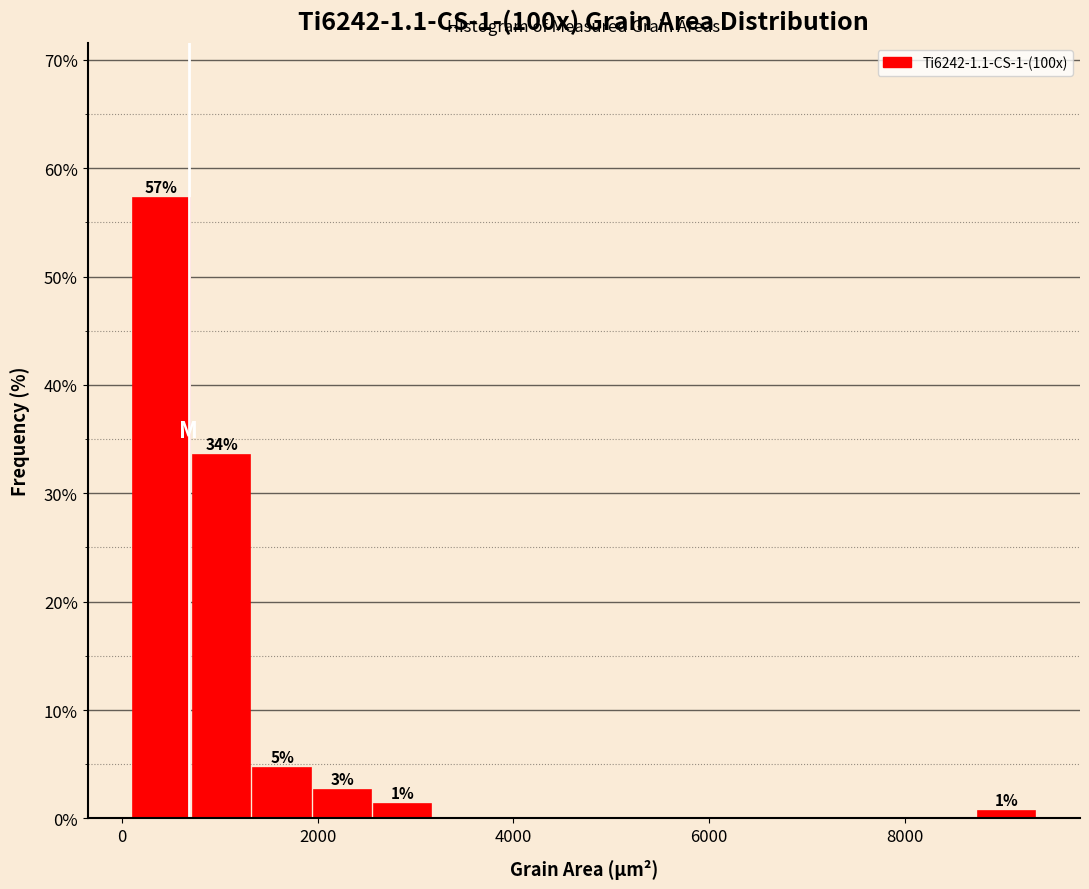

Around what value on the x-axis is the tallest bar? Give the approximate position of its centre, as read against the axis.

400